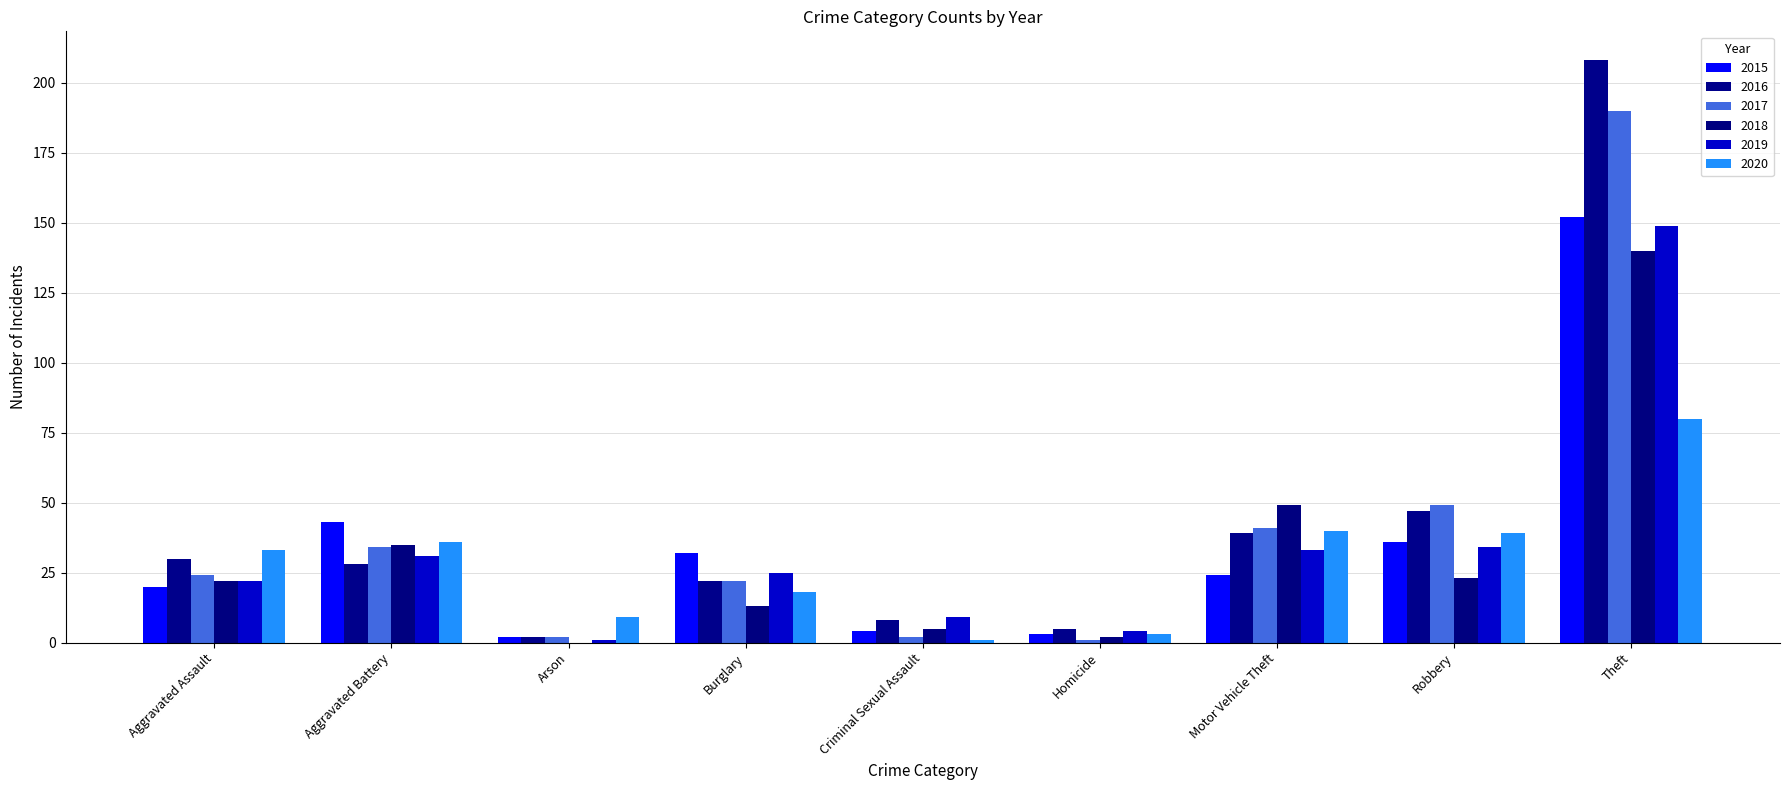

What is the difference between the 2017 values at Robbery and Theft?

141